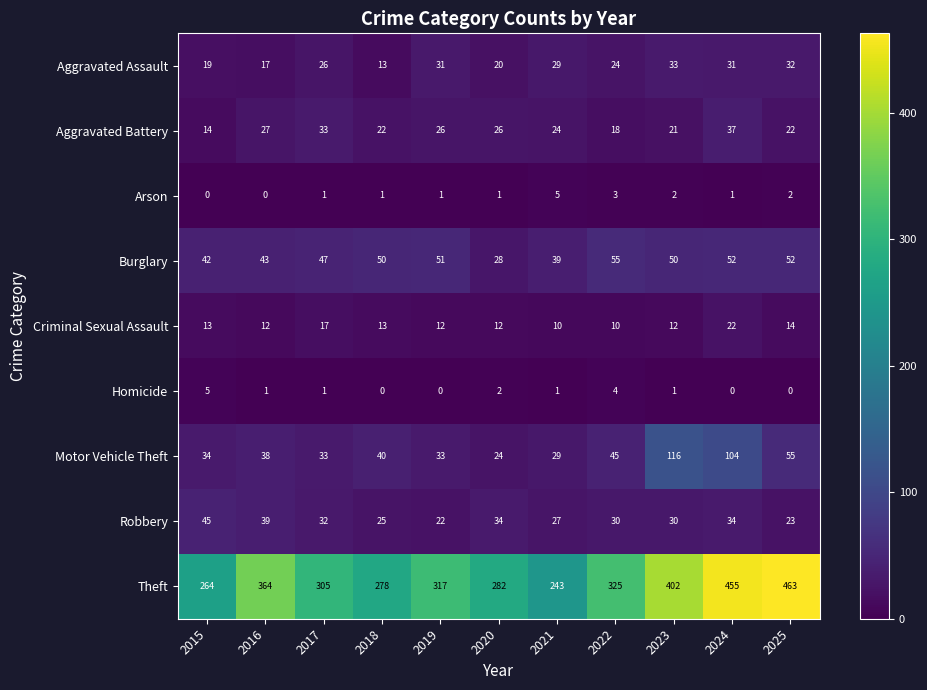

What is the difference between the Aggravated Battery values at 2017 and 2015?

19